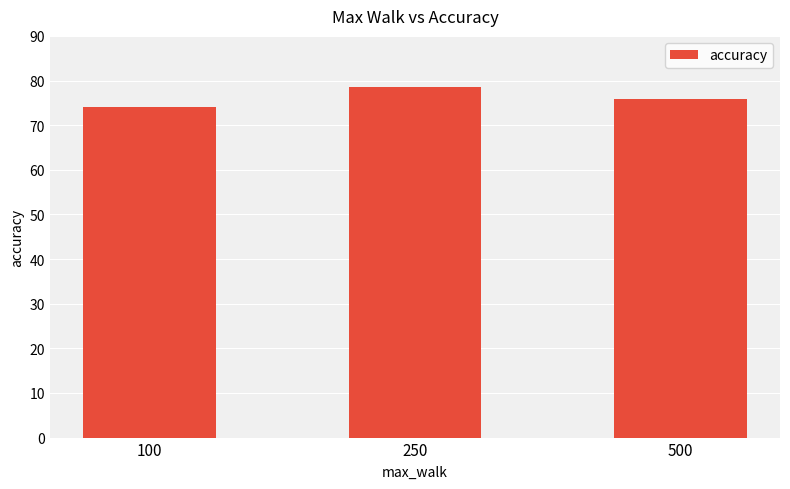

What is the ratio of the value at 250 to the value at 500?

1.0